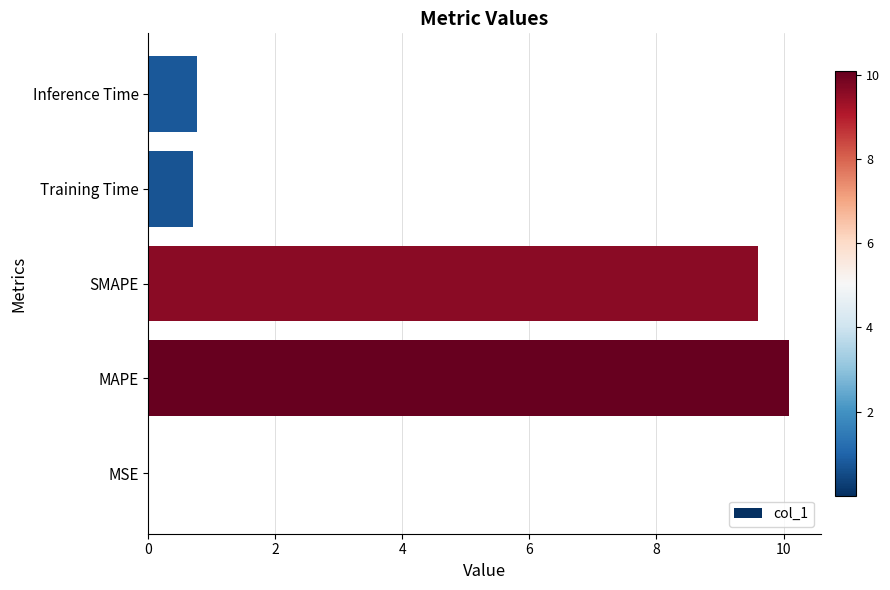

The value at MSE is 0.0. True or false?

True